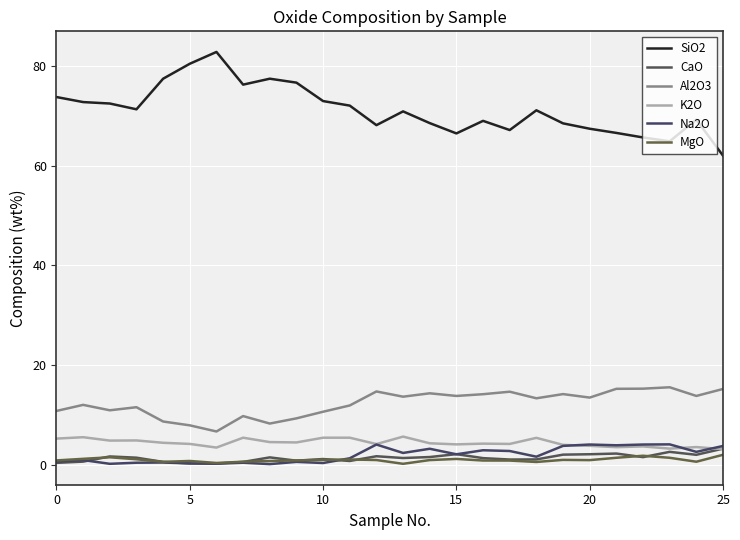

Rank the series by their maximum value, from highest to lowest.

SiO2, Al2O3, K2O, Na2O, CaO, MgO